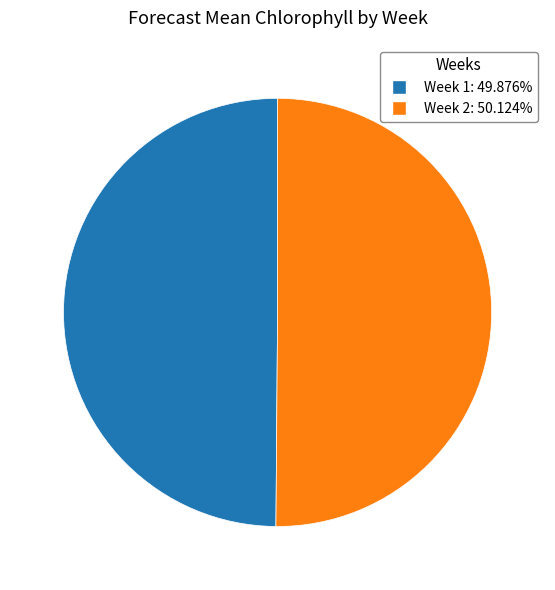

Approximately how many times larger is the value at Week 2 compared to Week 1?

1.0